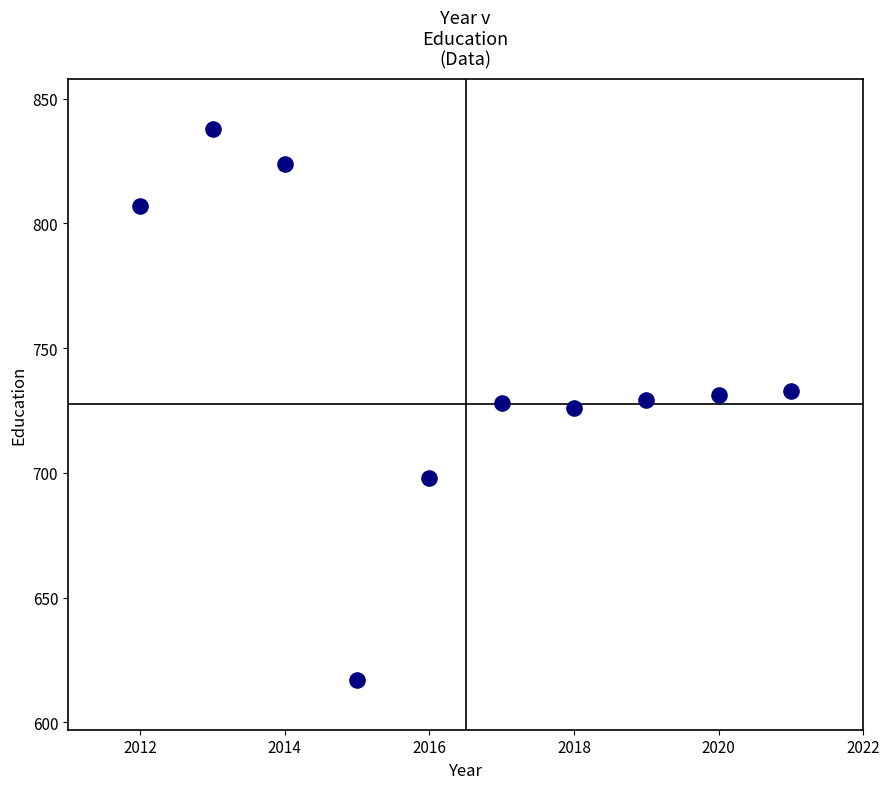

What is the range of X values (max minus min)?

9